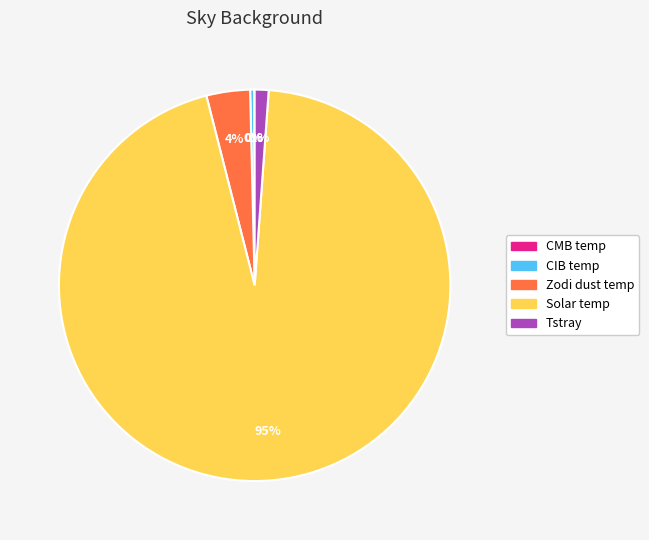

Which slice is the largest?

Solar temp